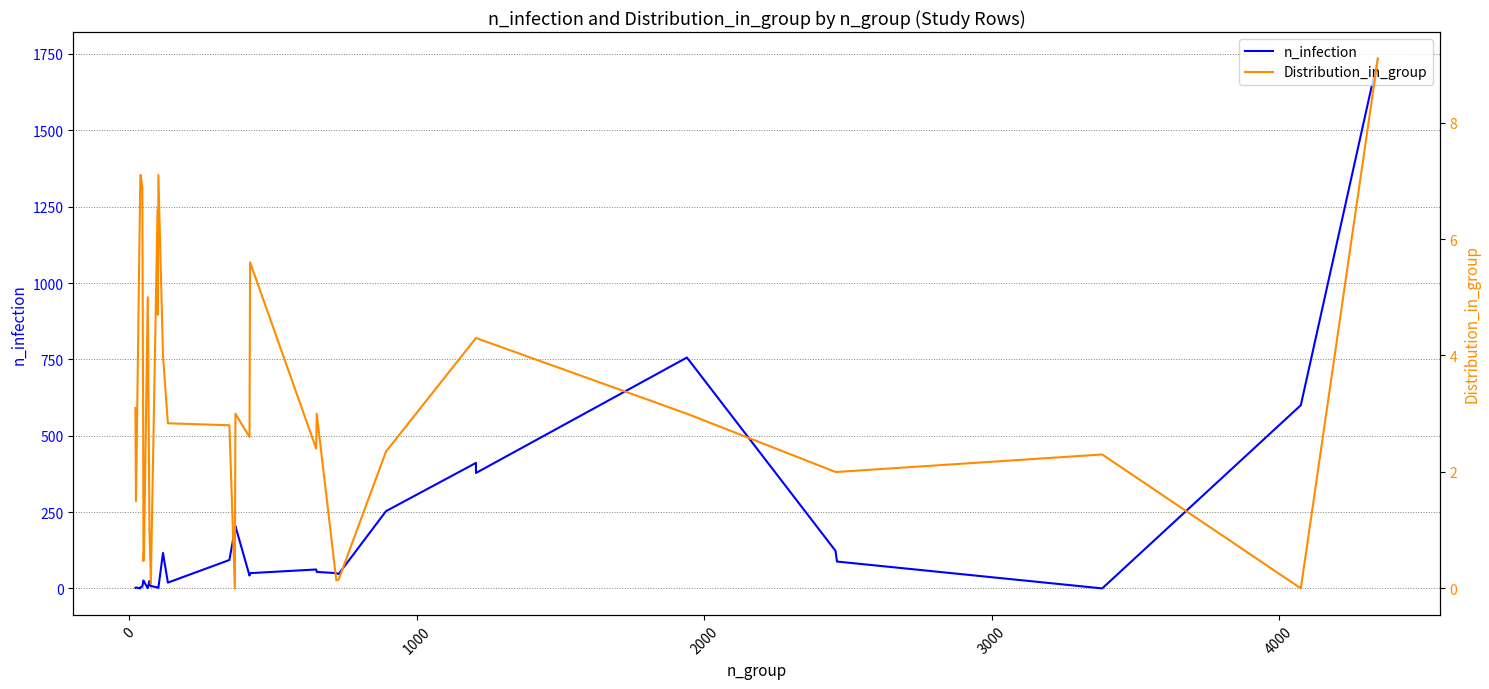

Reading left to right, what are all the values shown in this chart?

n_infection: 2.0	3.0	0.0	4.0	6.0	21.0	26.0	22.0	1.0	24.0	17.0	7.0	8.0	3.0	2.0	2.0	116.0	19.0	93.0	192.0	204.0	42.0	50.0	62.0	54.0	50.0	47.0	253.0	411.0	378.0	756.0	123.0	88.0	0.0	600.0	1735.1
Distribution_in_group: 3.1	1.5	7.0	7.1	6.9	2.8	0.5	0.6	5.0	1.0	1.0	0.1	0.2	6.5	4.7	7.1	4.0	2.8	2.8	0.0	3.0	2.6	5.6	2.4	3.0	0.1	0.1	2.4	4.3	4.3	3.0	2.0	2.0	2.3	0.0	9.1